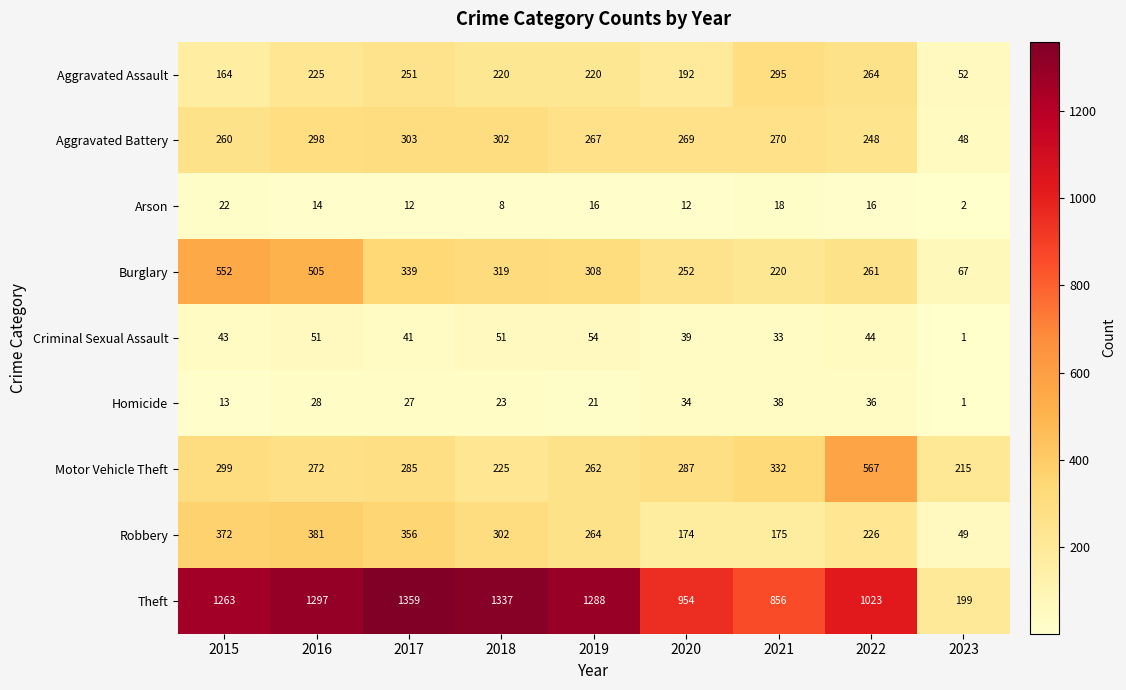

What is the sum of the Aggravated Battery values at 2018 and 2021?

572